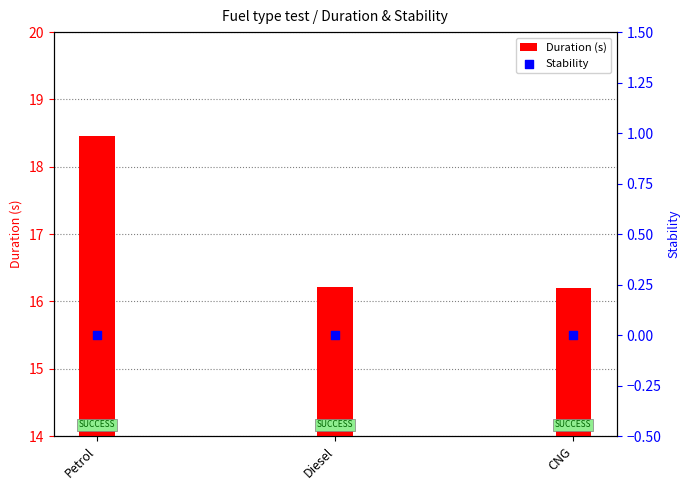

Is the value of Stability at Diesel greater than the value of Duration (s) at Petrol?

No